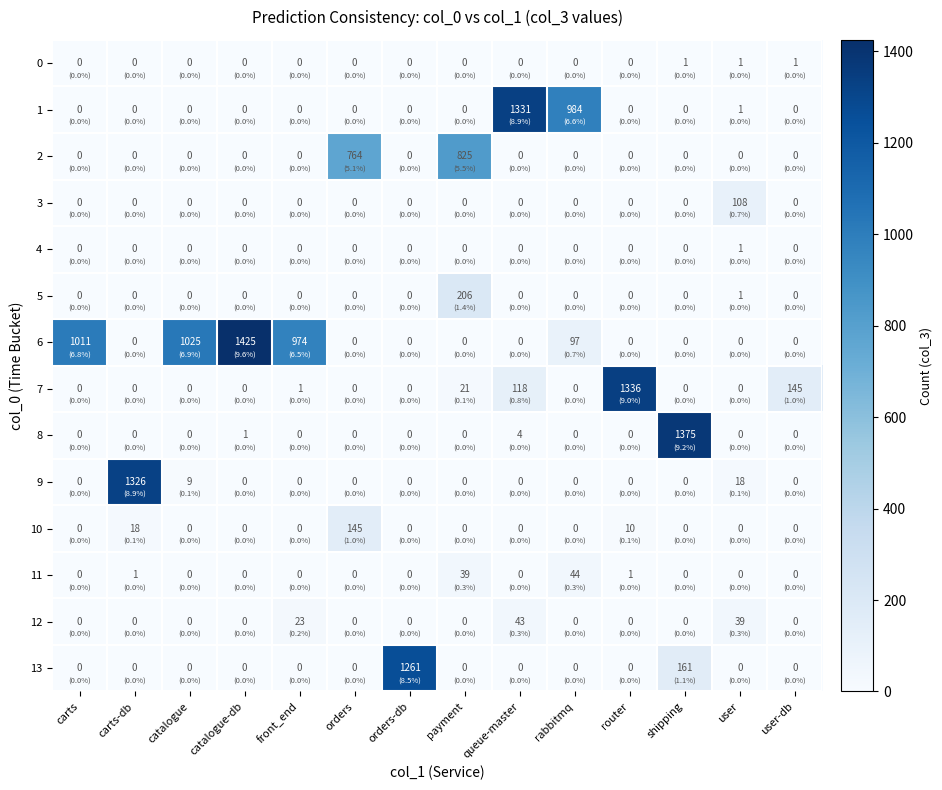

At which label is 7 closest to 668?

user-db